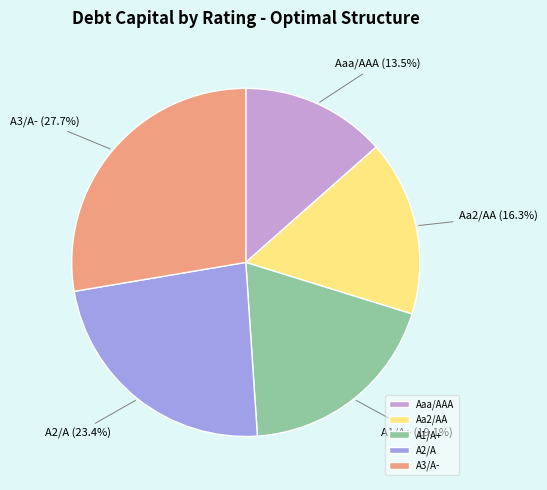

True or false: A1/A+ accounts for 27% of the total.

False